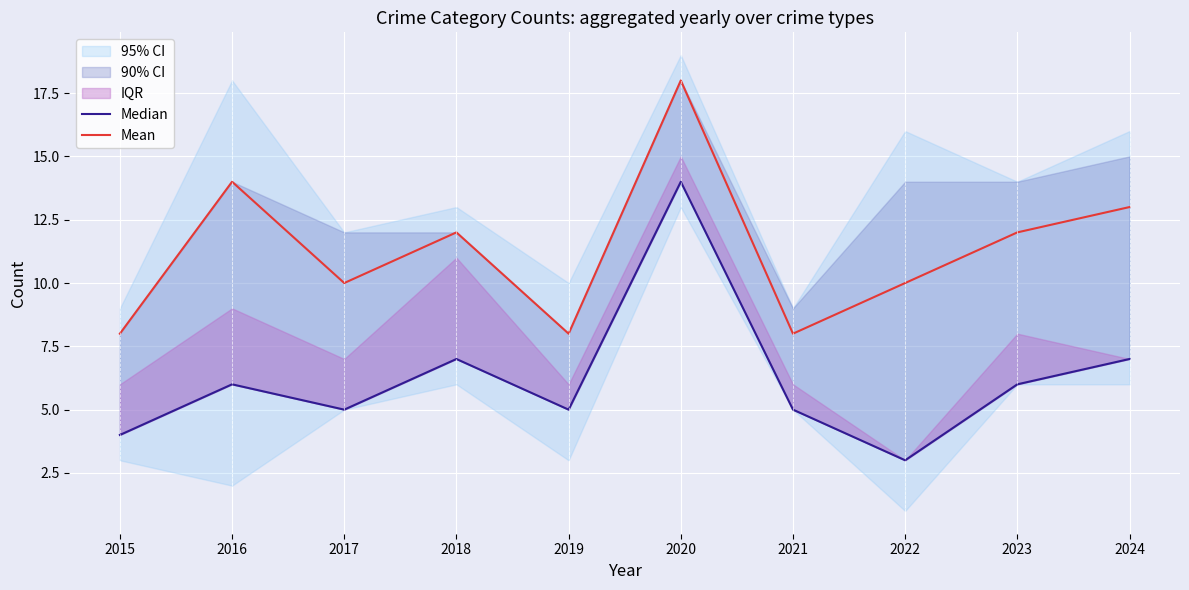

What is the approximate value of Mean at 2020, to the nearest 5?

20